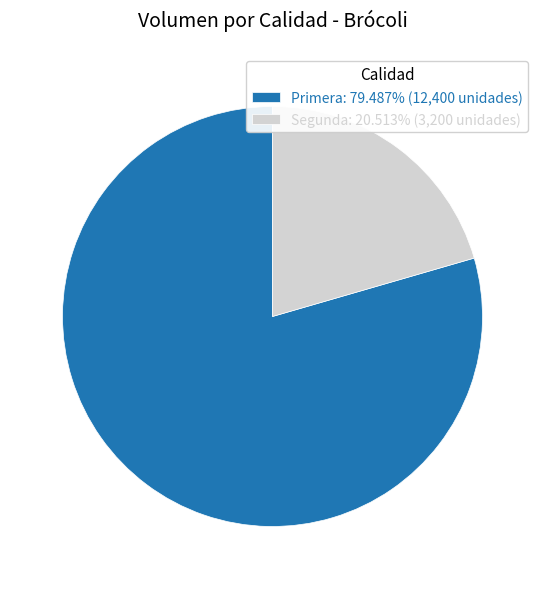

Is the sum of Segunda: 20.513% (3,200 unidades) and Primera: 79.487% (12,400 unidades) greater than half?

Yes